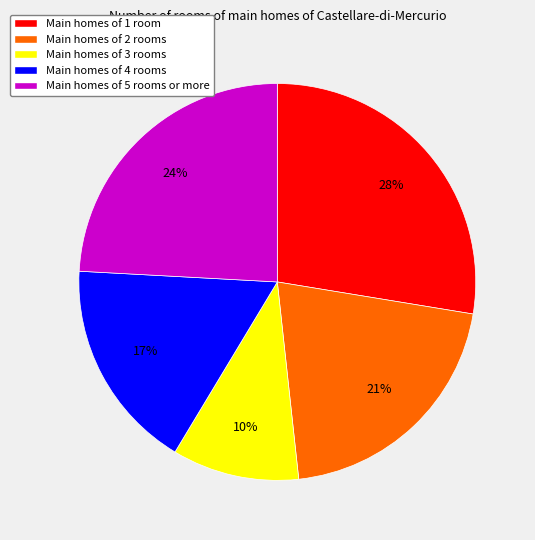

How many segments does this pie chart have?

5